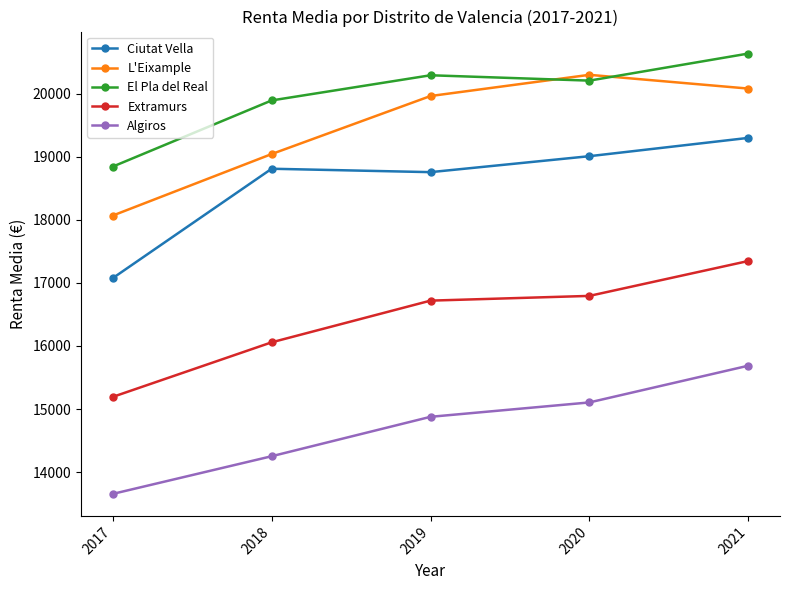

Is this an area chart (filled region under the line)?

No